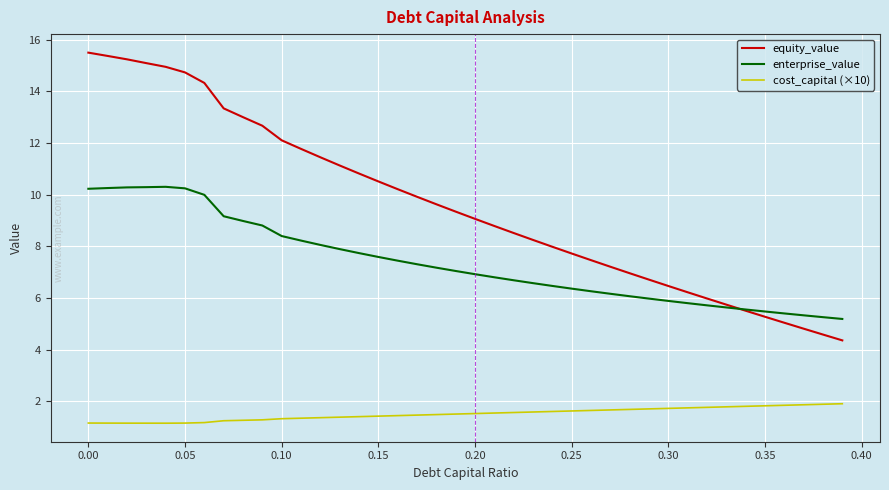

True or false: equity_value and cost_capital (×10) intersect in this chart.

False